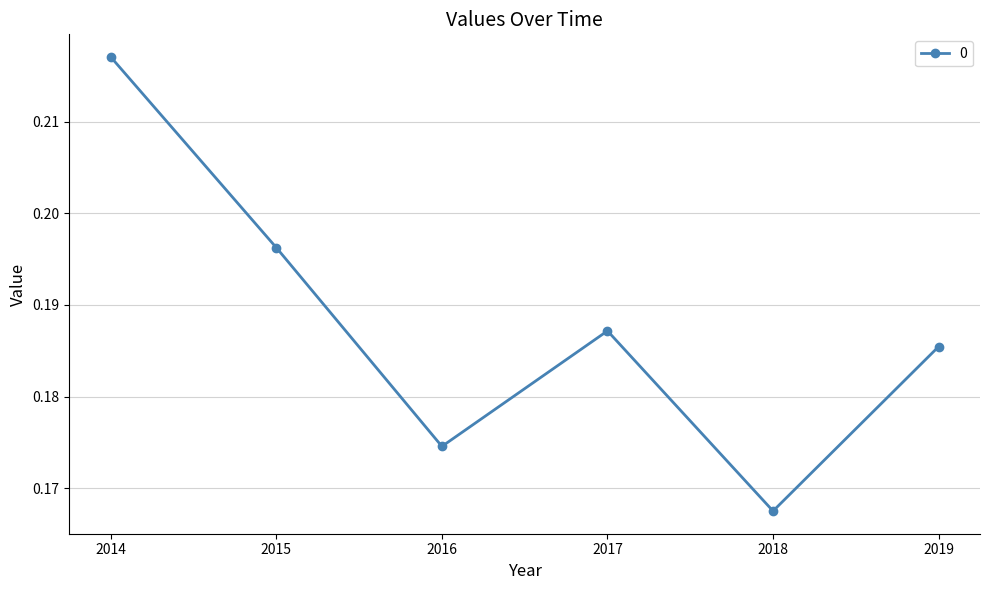

Where is the data nearest to the value 0?

2018